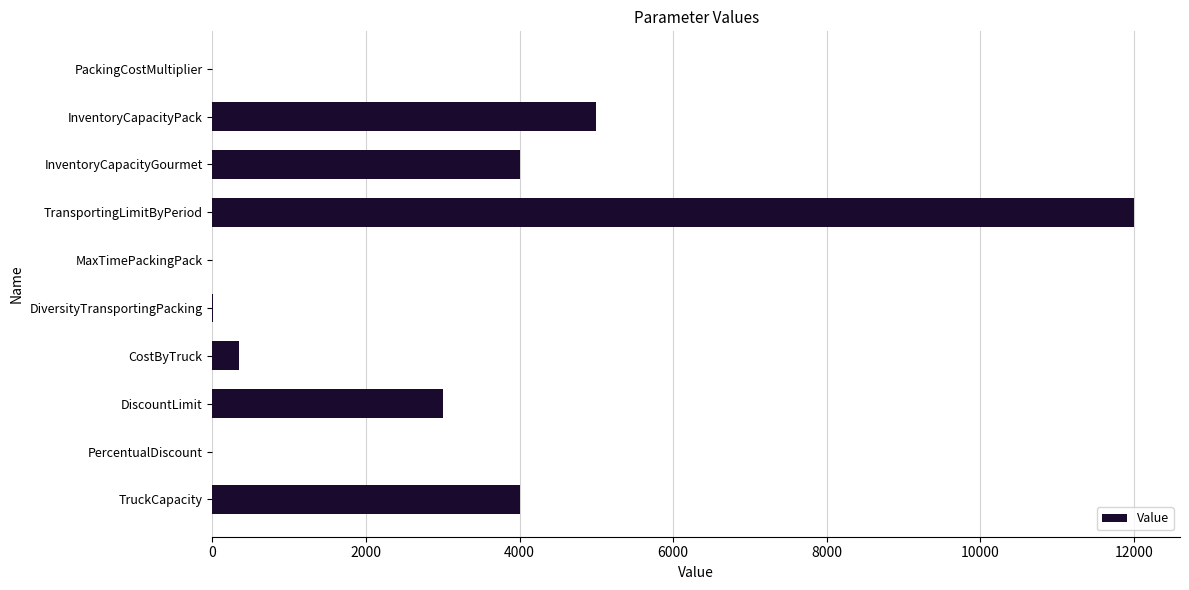

At which label is the value closest to 6000?

InventoryCapacityPack